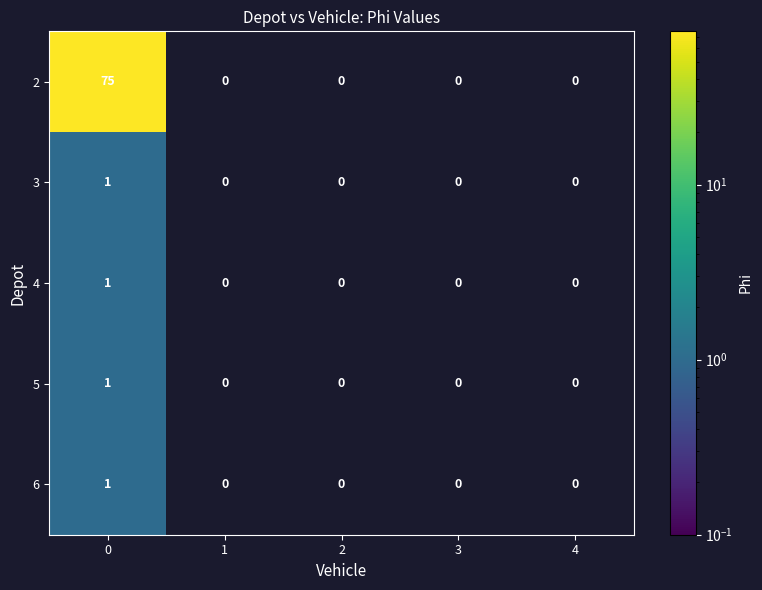

Reading right to left, list all the values displayed in this chart.

2: 4=0	3=0	2=0	1=0	0=75
3: 4=0	3=0	2=0	1=0	0=1
4: 4=0	3=0	2=0	1=0	0=1
5: 4=0	3=0	2=0	1=0	0=1
6: 4=0	3=0	2=0	1=0	0=1